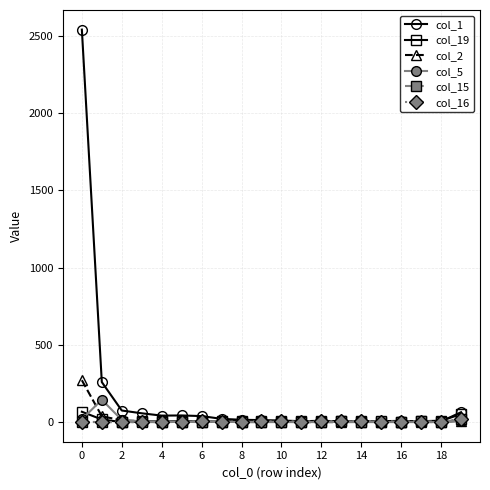

True or false: col_1 has more than 0 interior local peaks.

True